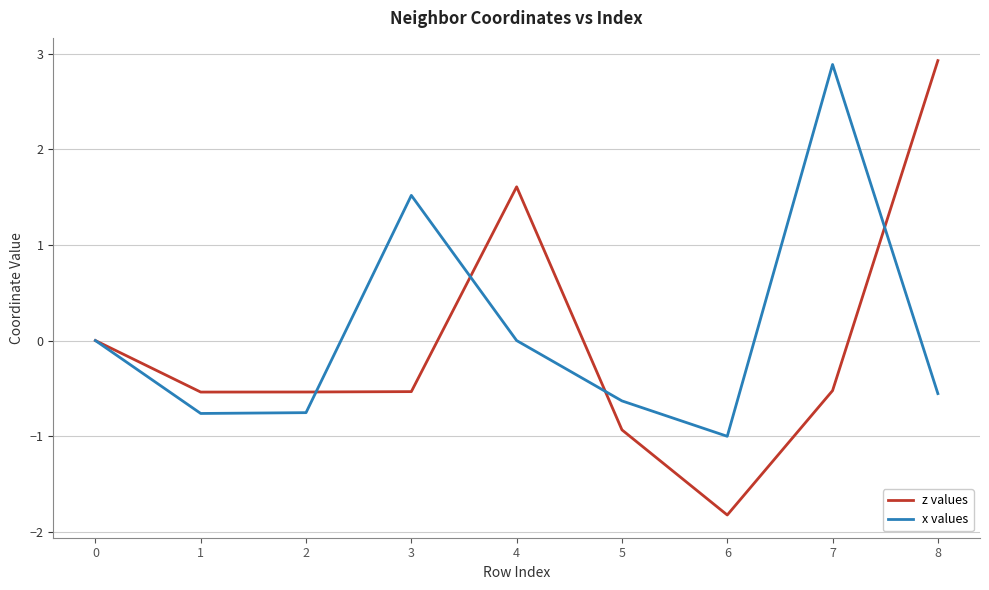

What is the total value across all series at 7?

2.4